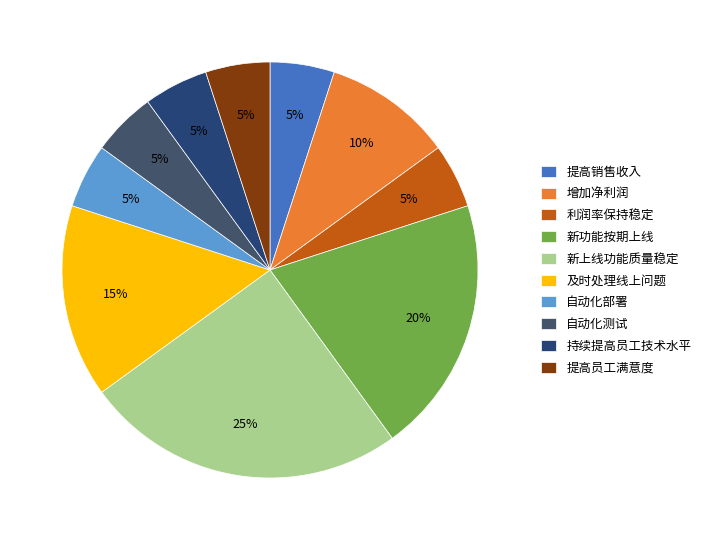

How many segments does this pie chart have?

10